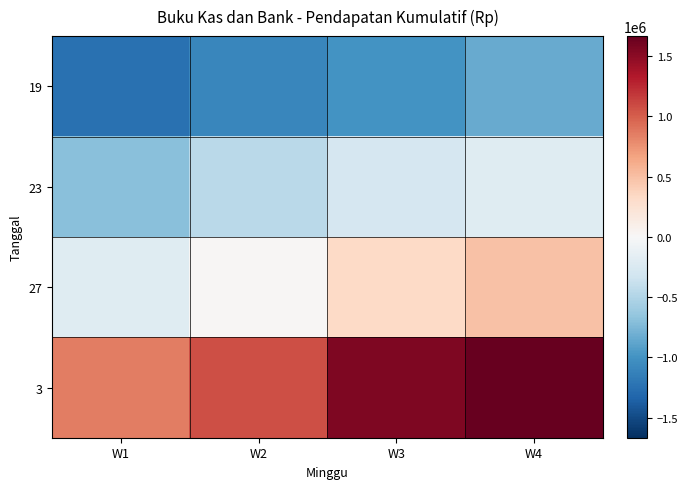

Which series has the largest total across all categories?

3